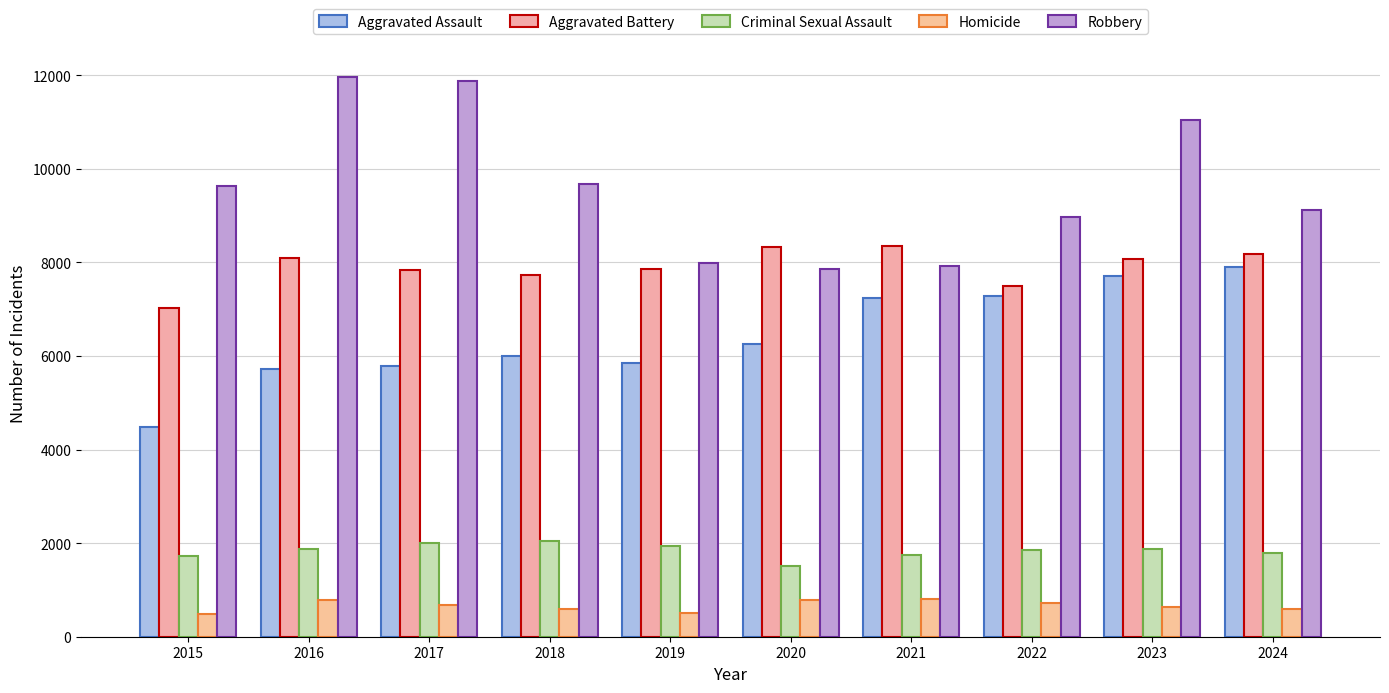

What is the difference between the maximum and second lowest values in the Homicide series?

307